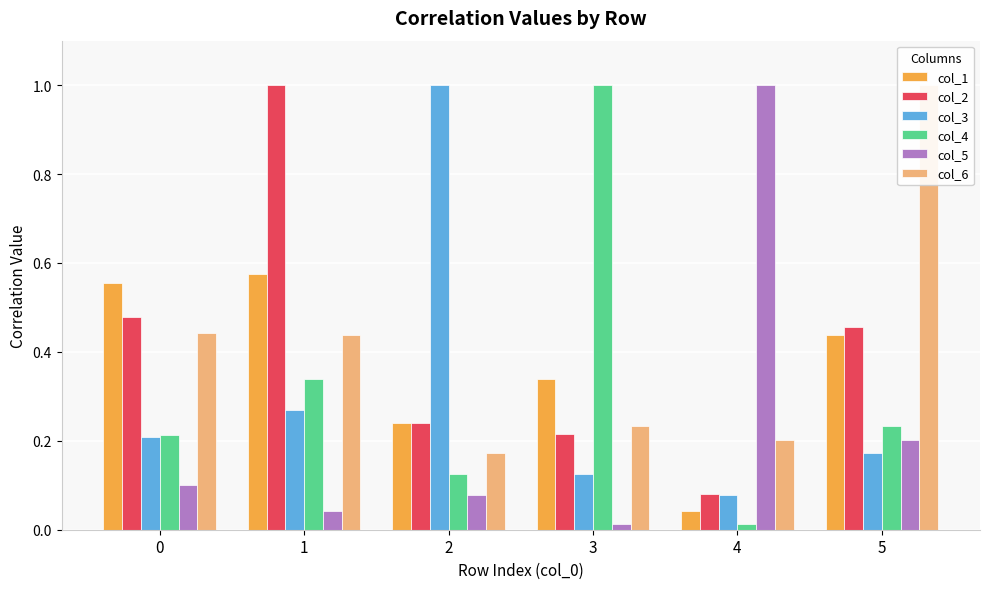

What are all the series names shown in the legend?

col_1, col_2, col_3, col_4, col_5, col_6